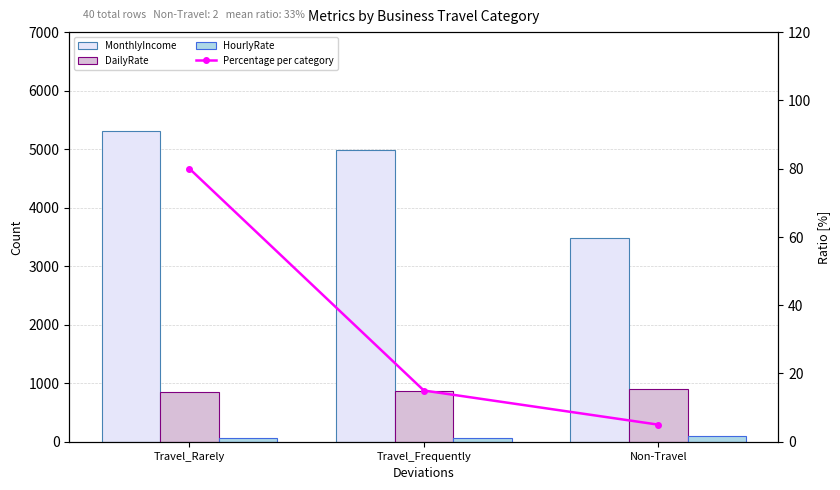

Are the bars horizontal?

No